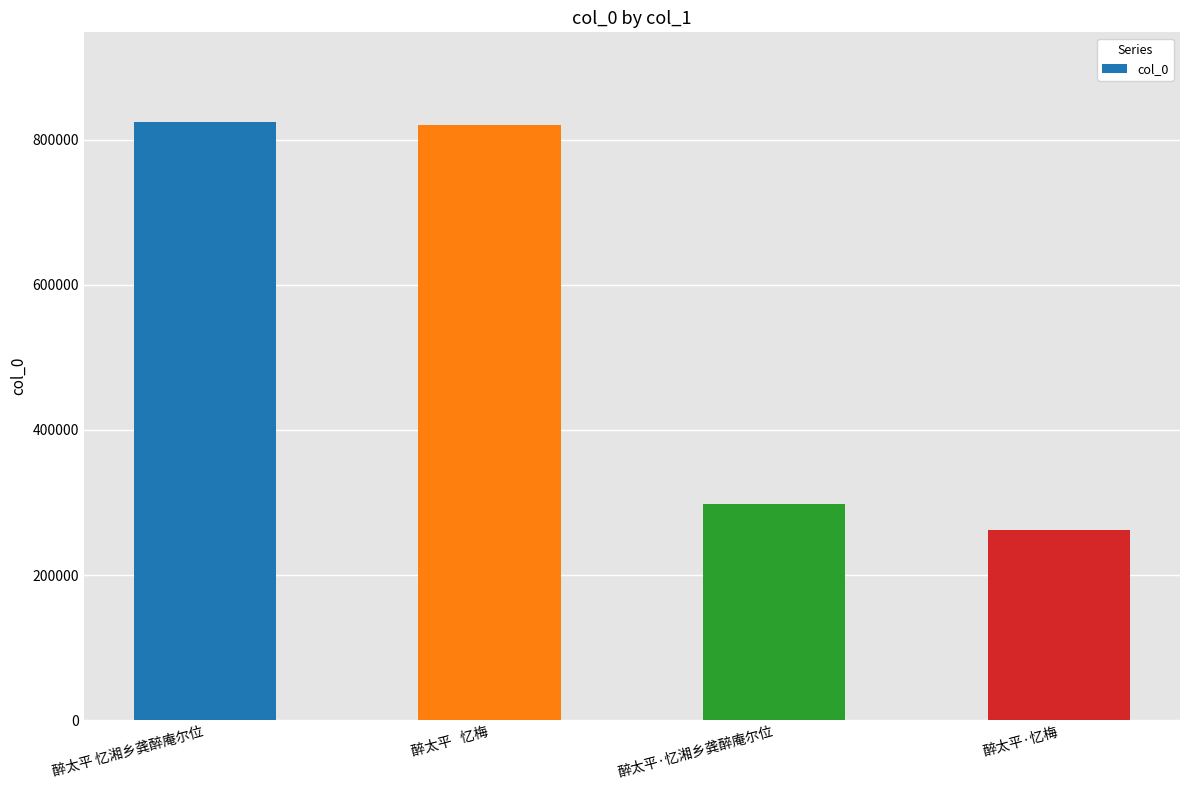

What is the ratio of the value at 醉太平   忆梅 to the value at 醉太平 忆湘乡龚醉庵尔位?

1.0